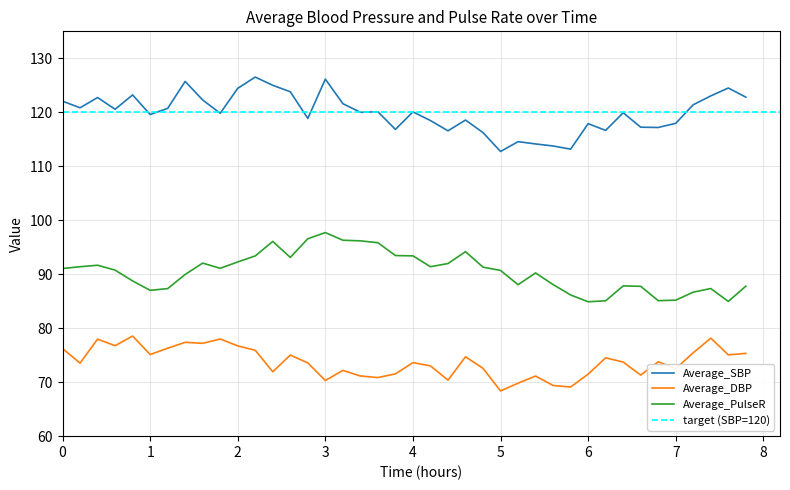

Does the chart have visible grid lines?

Yes